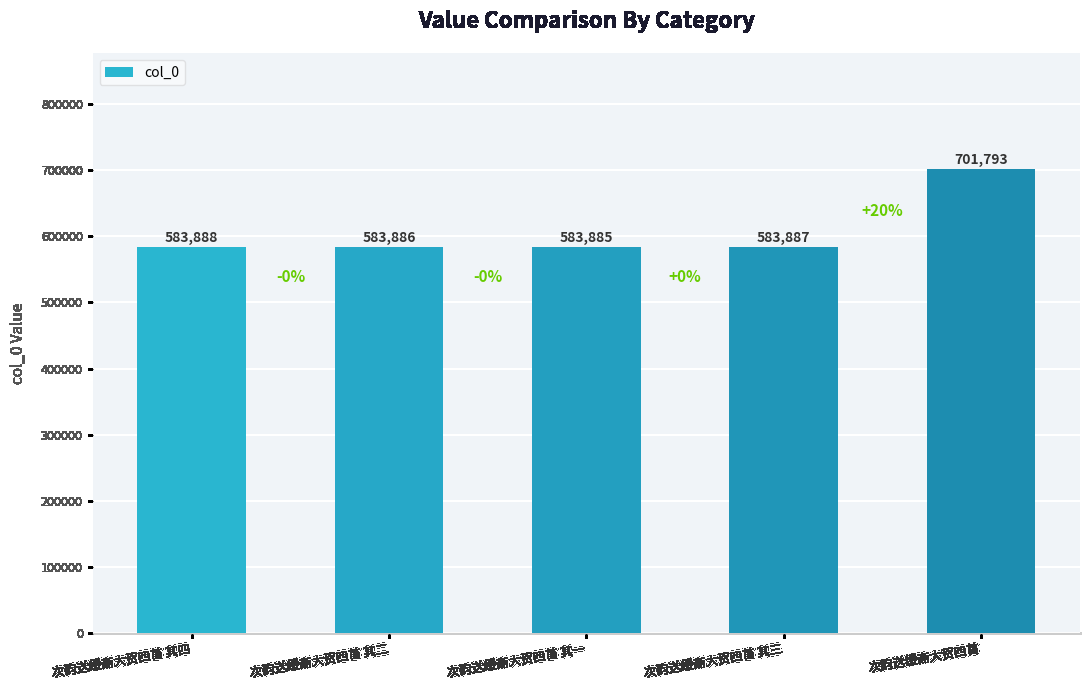

What is the difference between the maximum and second lowest values?

117907